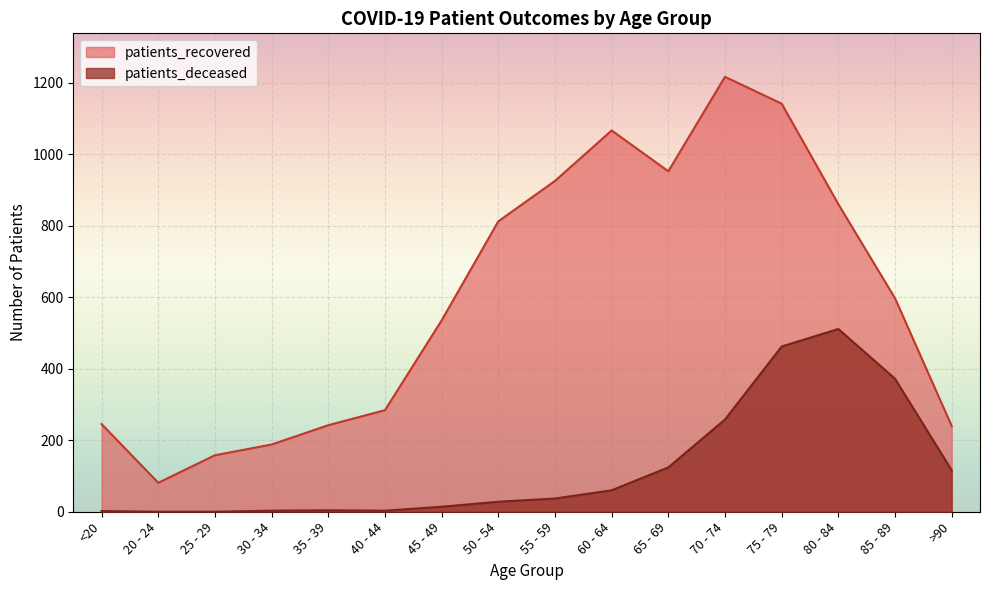

Is it true that patients_recovered equals 119 at 35 - 39?

False